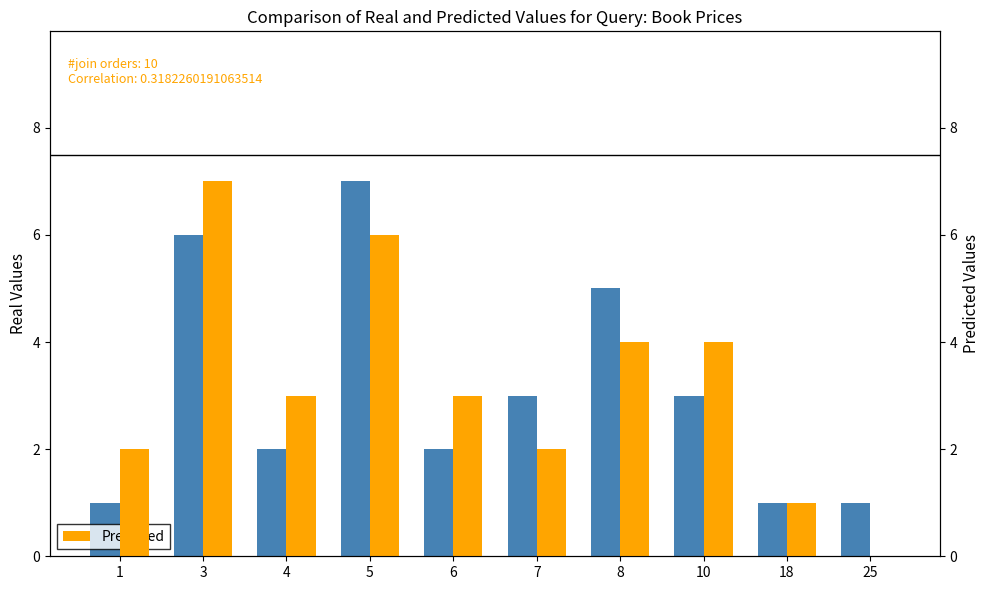

At which label does Predicted first exceed 3?

3